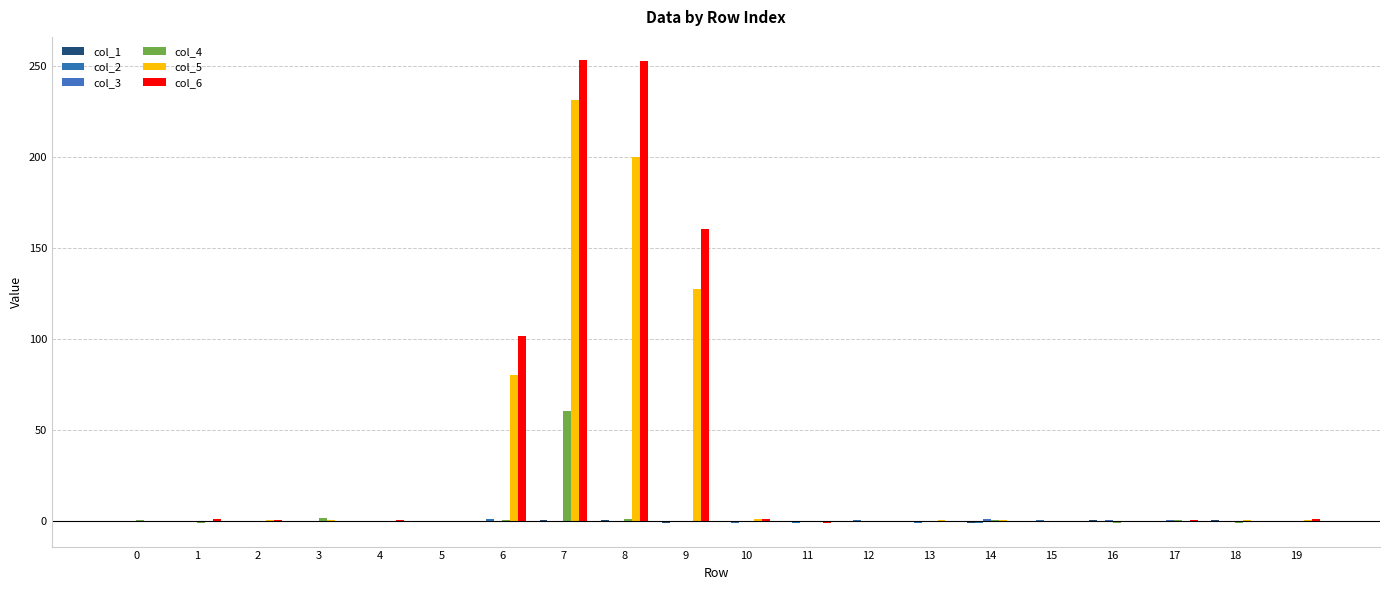

How many data points does each series have?

20